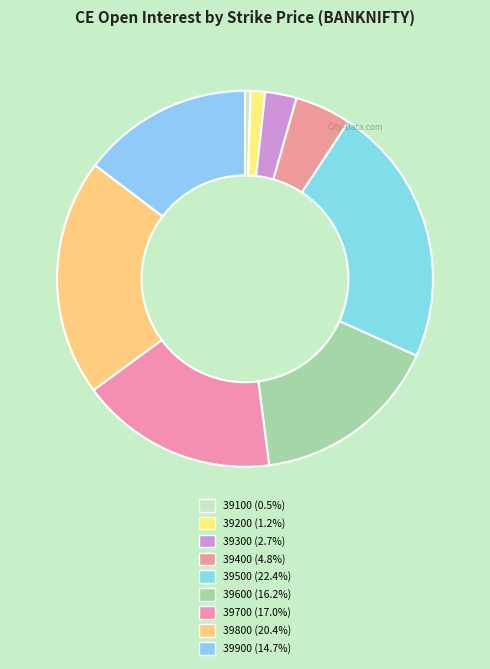

Rank the categories by value from highest to lowest.

39500, 39800, 39700, 39600, 39900, 39400, 39300, 39200, 39100